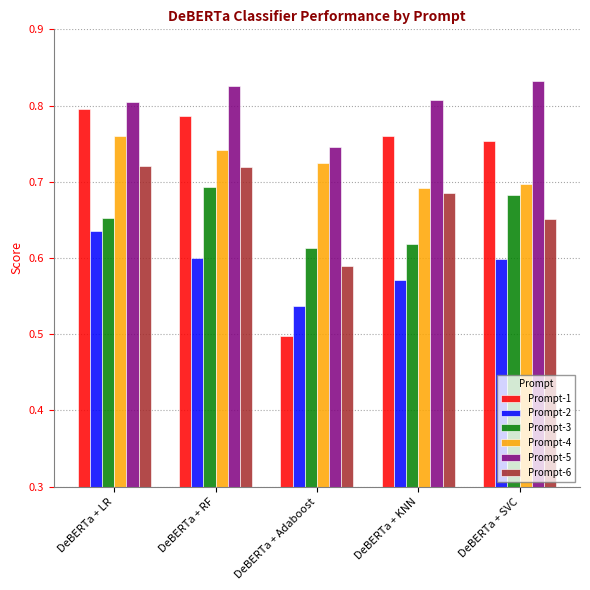

What is the total value across all series at DeBERTa + Adaboost?

3.7